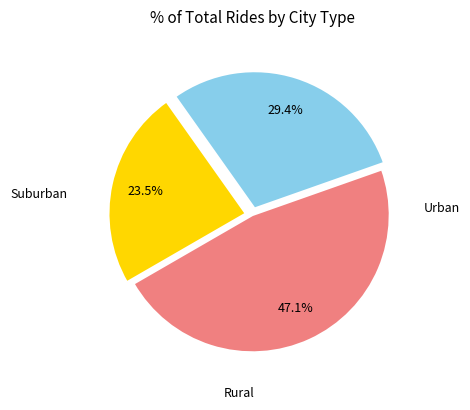

Does any single category account for the majority?

No